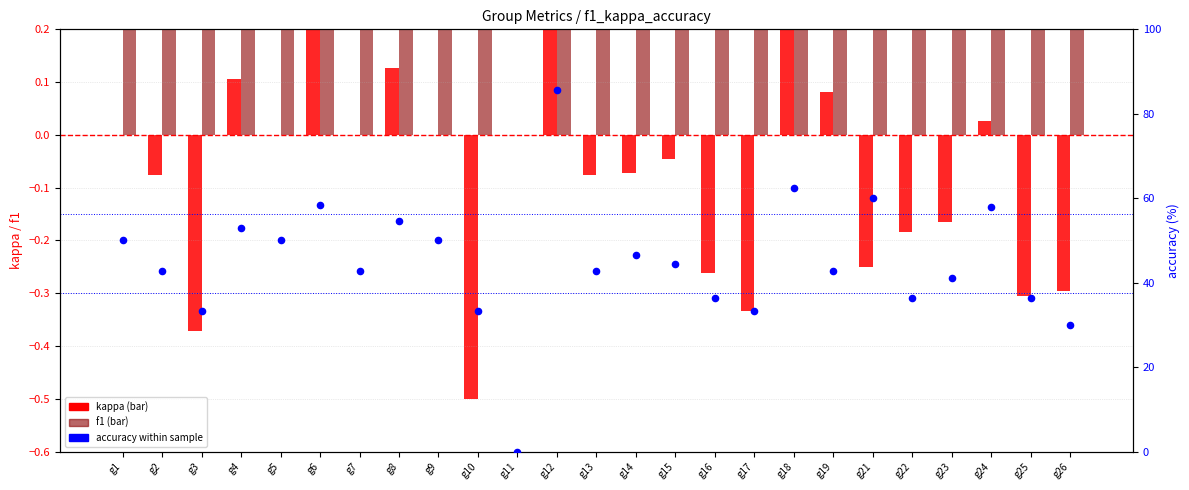

Which series reaches the minimum Y coordinate?

kappa